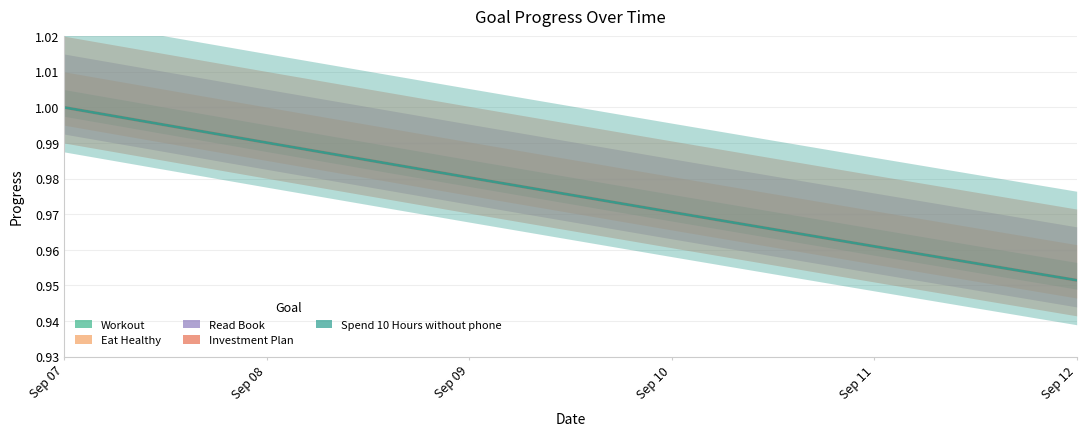

What is the sum of the Investment Plan values at Sep 07 and Sep 09?

2.0